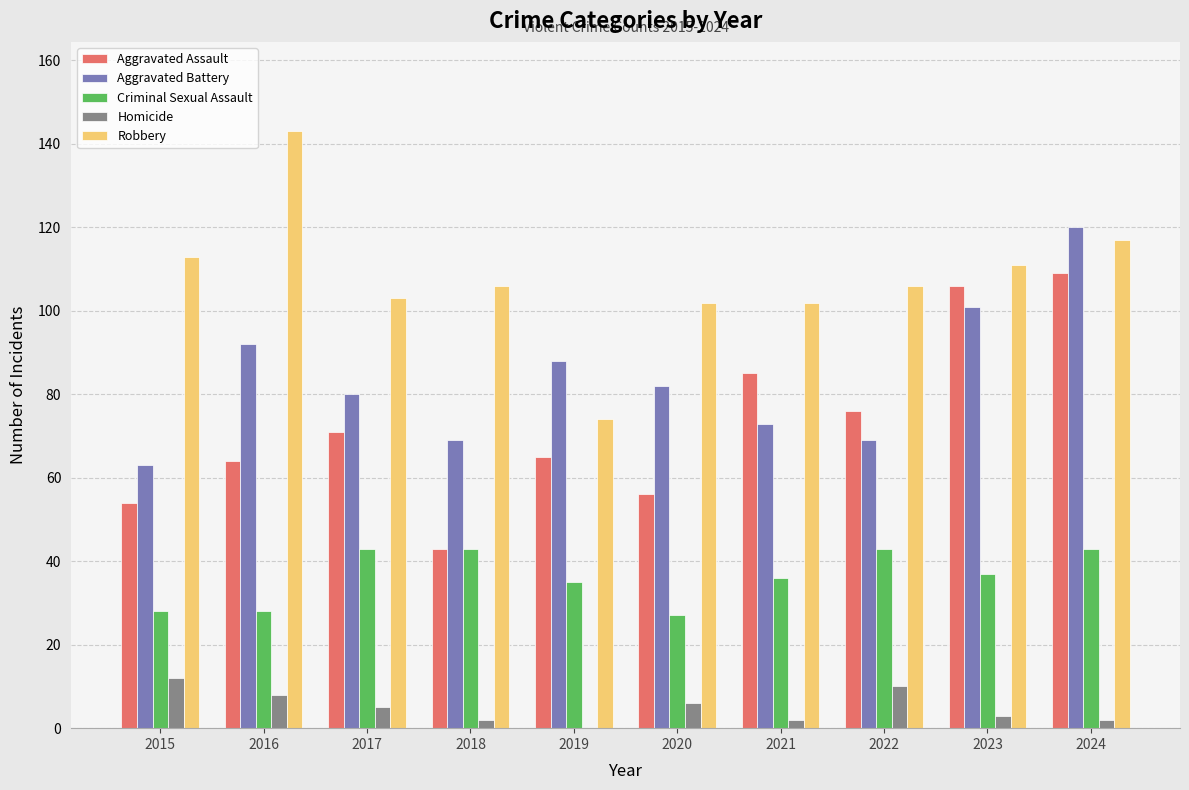

What is the total value across all series at 2023?

358